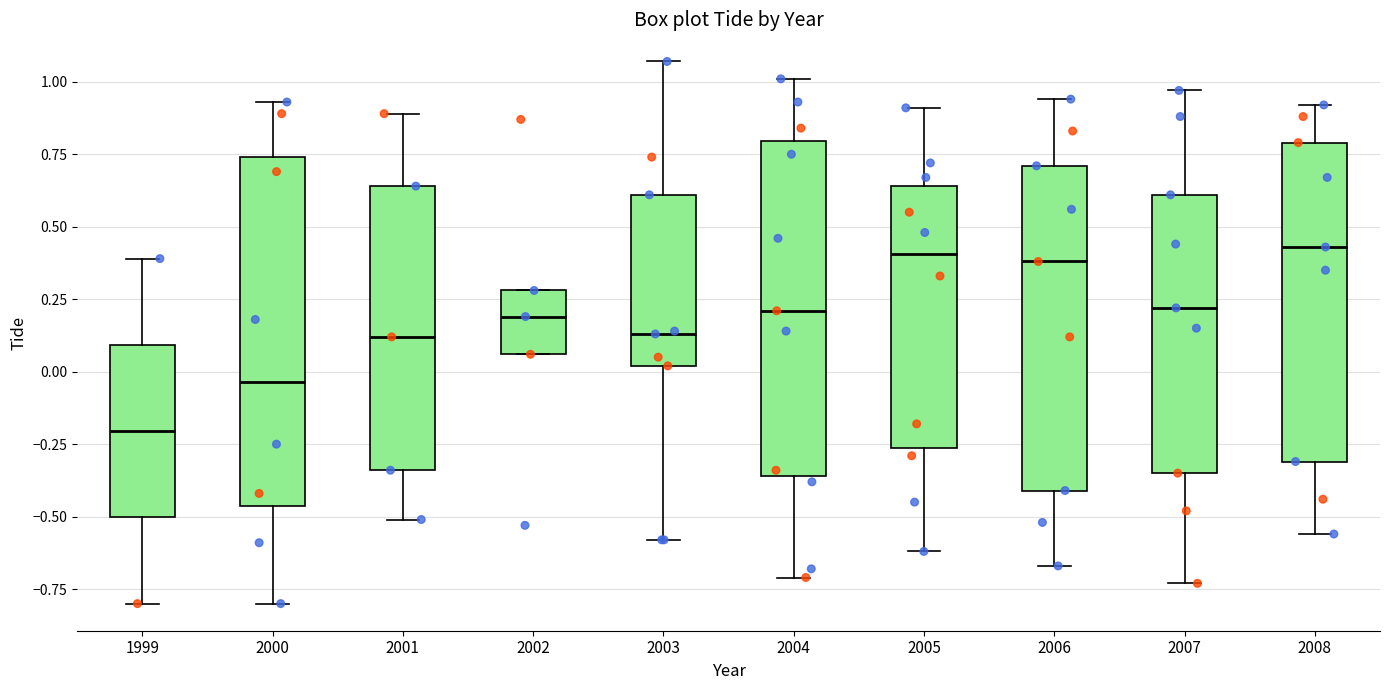

Reading left to right, transcribe this box plot: for each box, give where its median line is, the range the box spans, and where its two whiskers end, as read against the y-axis. The values are not printed on the chart, so give them approximately, as read against the axis.

1999: median -0.20, box -0.50 to 0.10, whiskers -0.80 to 0.40
2000: median -0.05, box -0.45 to 0.75, whiskers -0.80 to 0.95
2001: median 0.10, box -0.35 to 0.65, whiskers -0.50 to 0.90
2002: median 0.20, box 0.05 to 0.30, whiskers 0.05 to 0.30
2003: median 0.15, box 0.00 to 0.60, whiskers -0.60 to 1.05
2004: median 0.20, box -0.35 to 0.80, whiskers -0.70 to 1.00
2005: median 0.40, box -0.25 to 0.65, whiskers -0.60 to 0.90
2006: median 0.40, box -0.40 to 0.70, whiskers -0.65 to 0.95
2007: median 0.20, box -0.35 to 0.60, whiskers -0.75 to 0.95
2008: median 0.45, box -0.30 to 0.80, whiskers -0.55 to 0.90